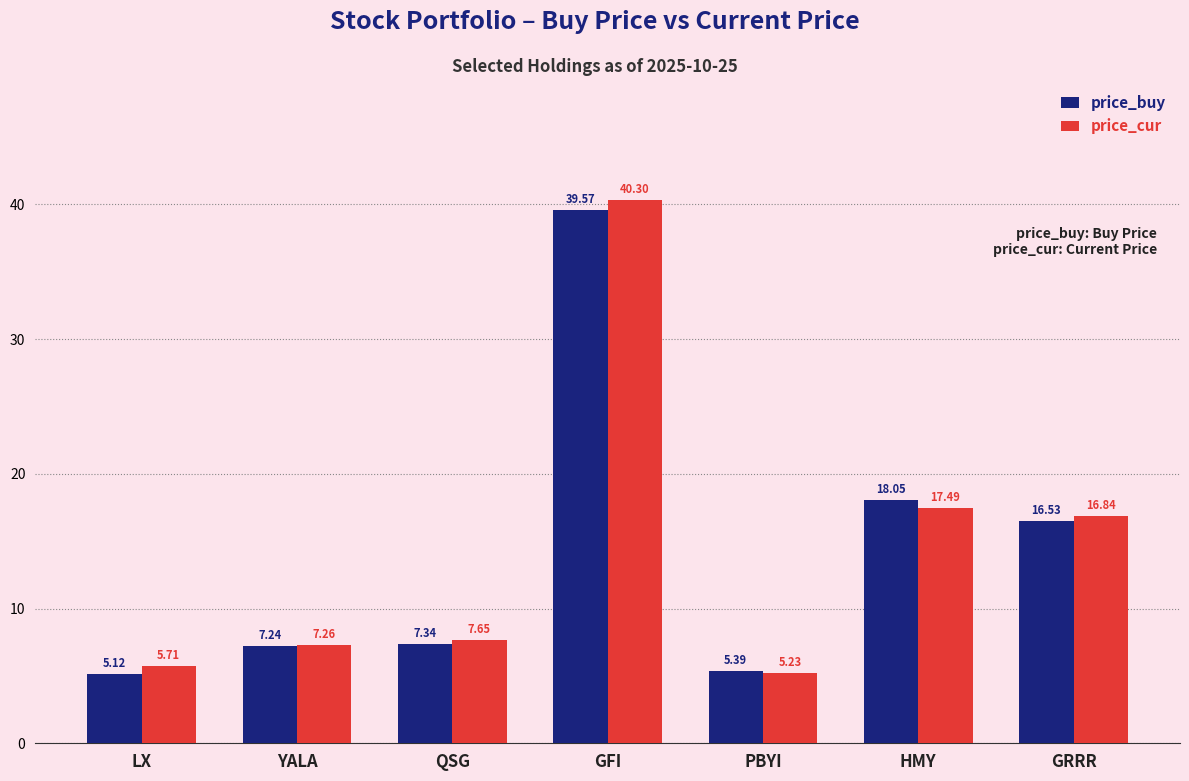

What is the difference between the maximum and minimum values in the price_cur series?

35.1